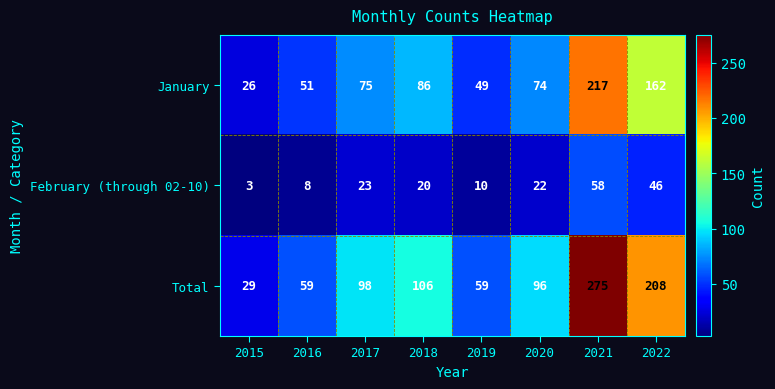

Which series has the largest total across all categories?

Total